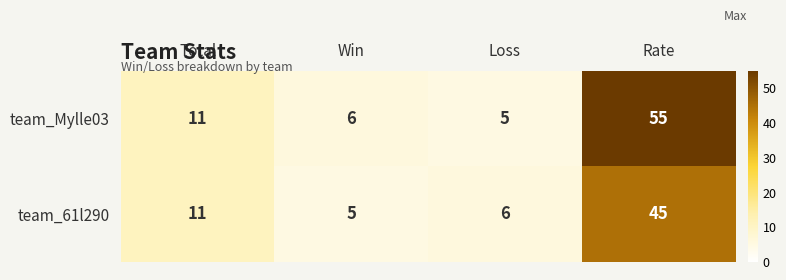

How many values in the team_Mylle03 series are below 11?

2